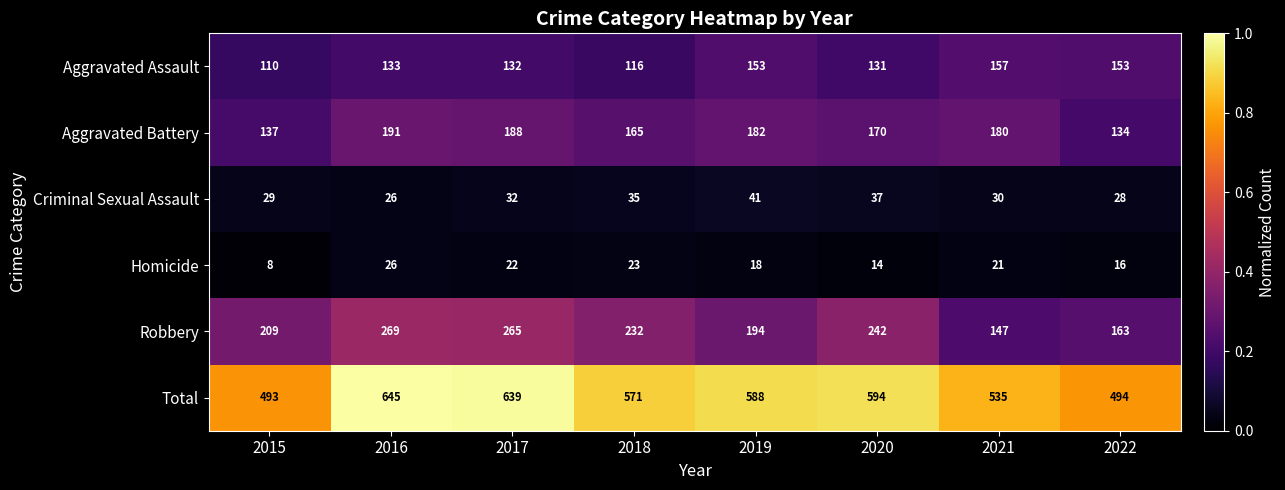

Which category has the lowest value in the Aggravated Battery series?

2022